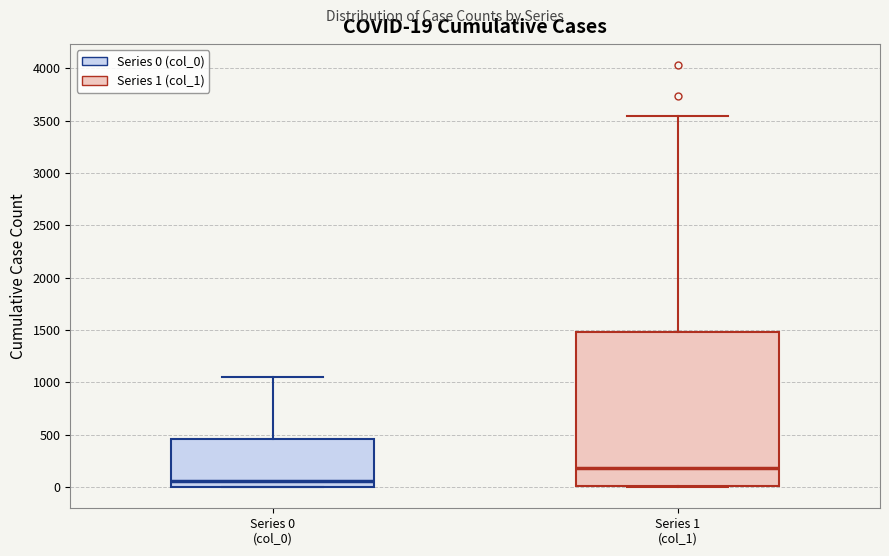

Which box has the lowest median line?

Series 0 (col_0)